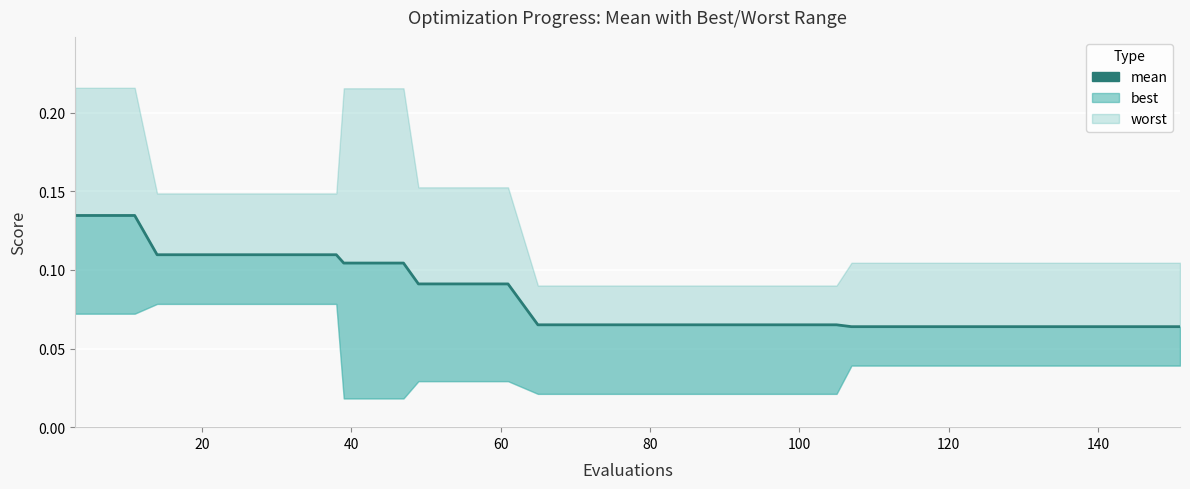

How many data points does each series have?

40